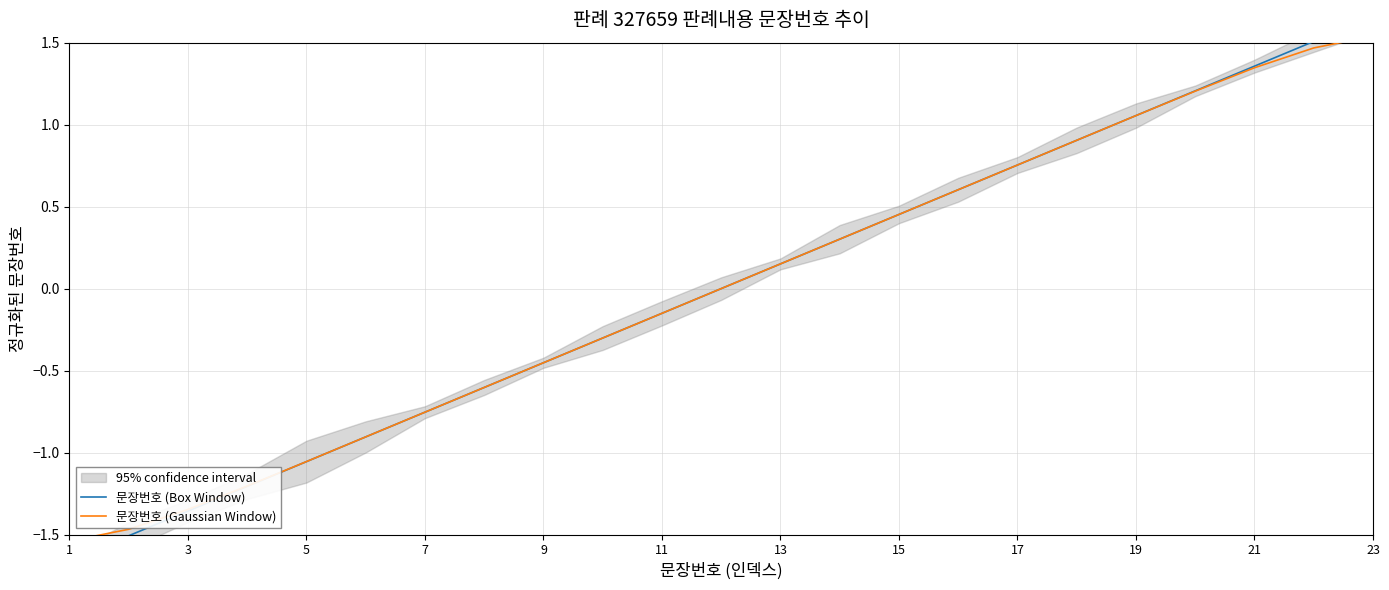

The 문장번호 (Gaussian Window) series shows 2.3 at 23. True or false?

False